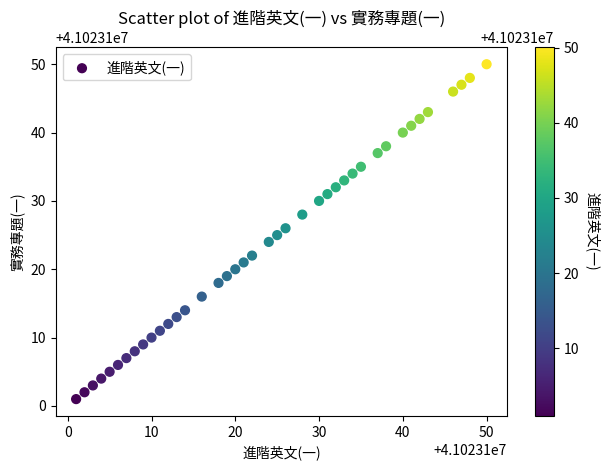

What is the range of Y values (max minus min)?

49